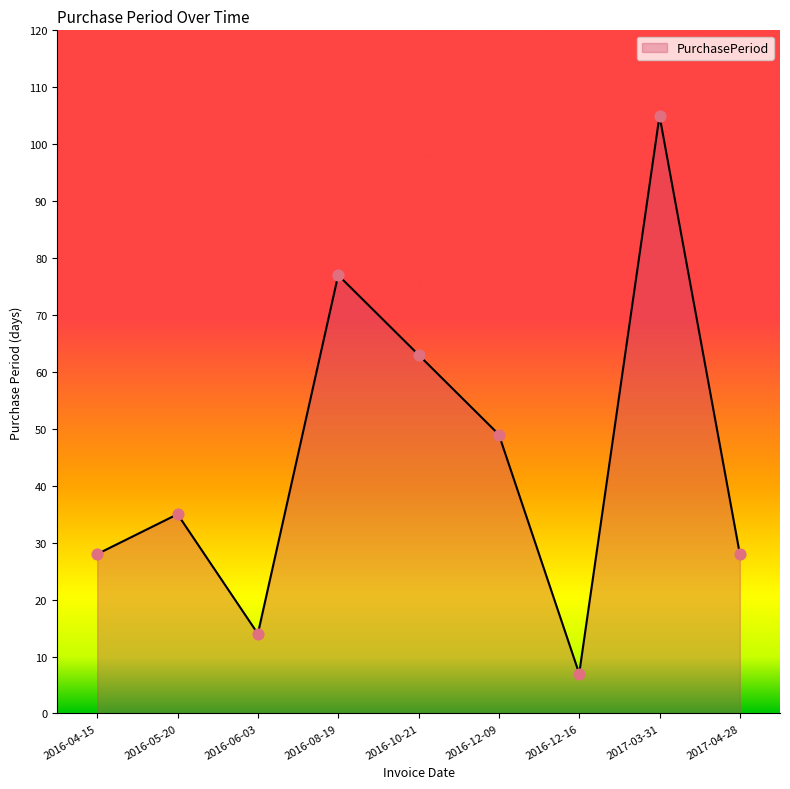

What is the change in value from 2016-08-19 to 2016-10-21?

-14